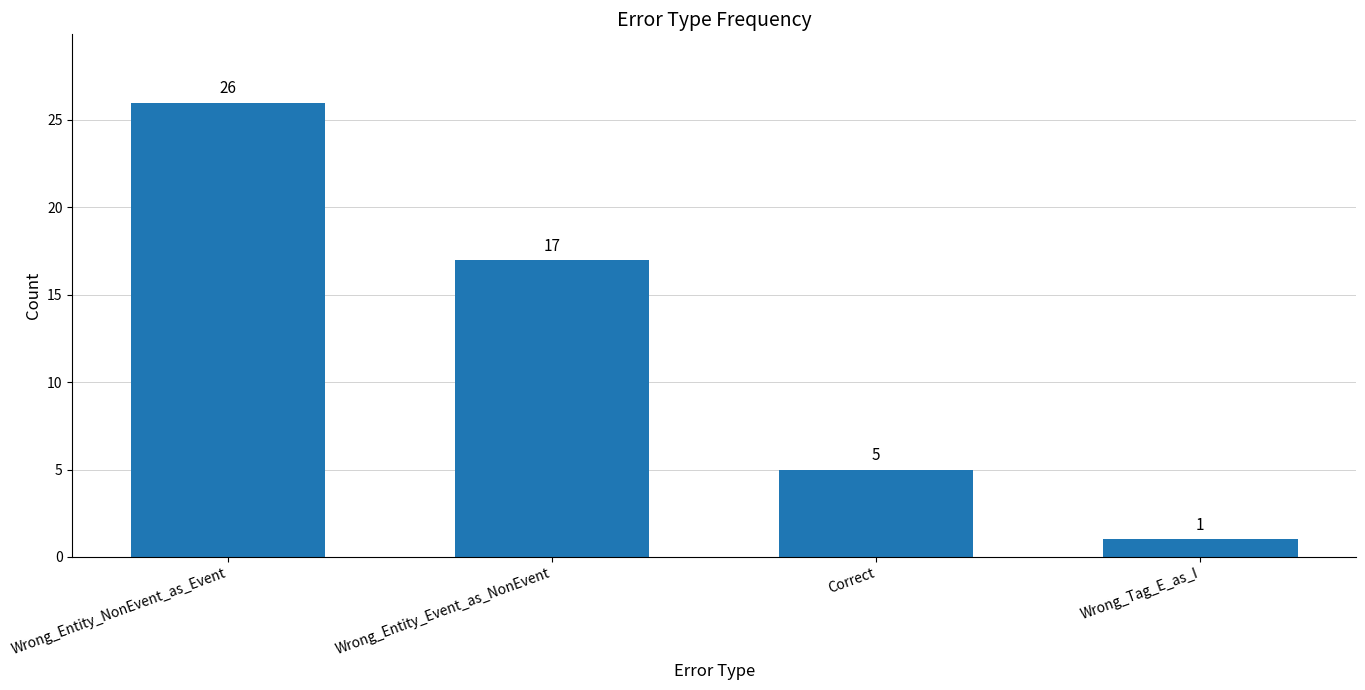

Which category has the lowest value across all series?

Wrong_Tag_E_as_I